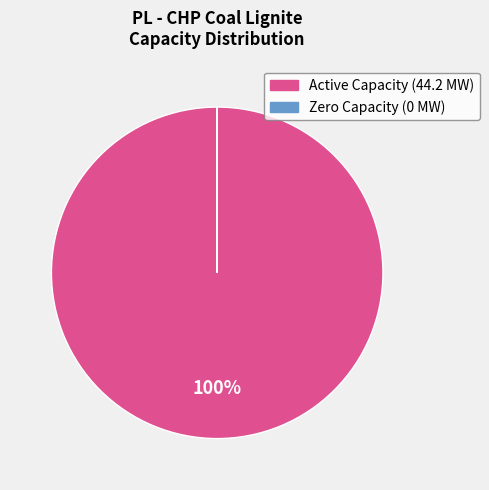

Is there any slice that represents more than half of the pie?

Yes